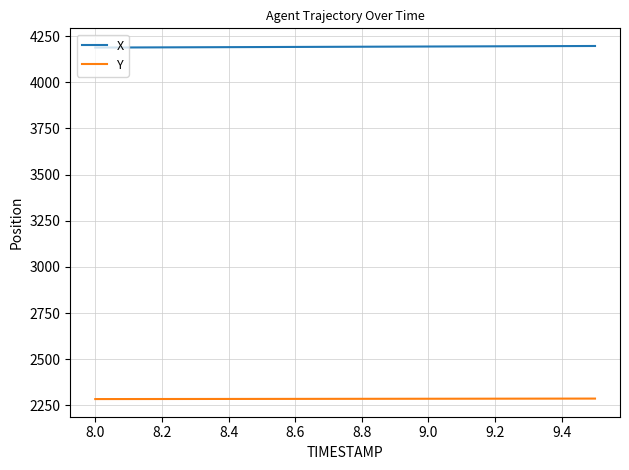

List the series in order of their overall mean, highest first.

X, Y